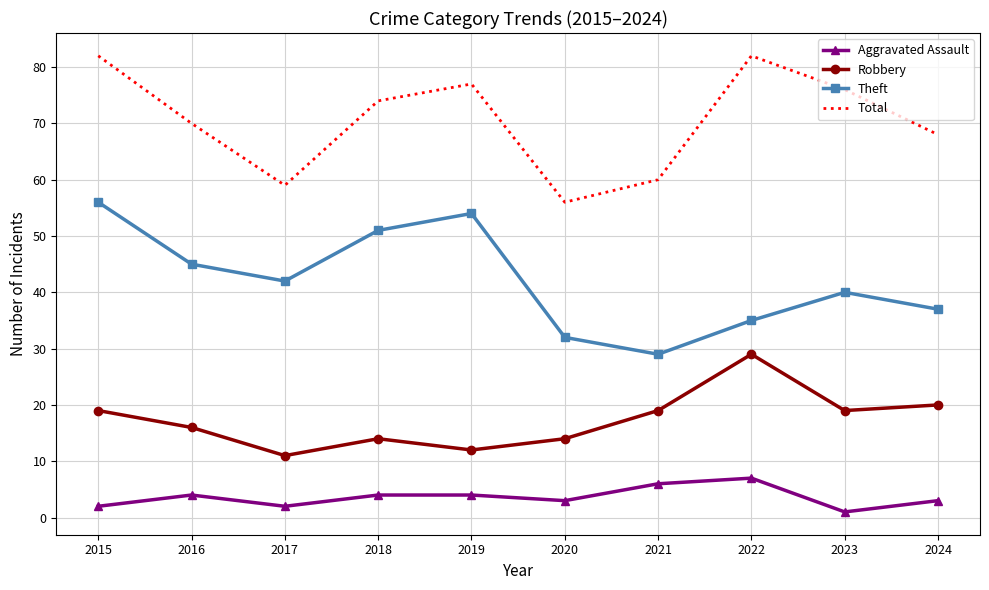

Between 2018 and 2024, which series saw the biggest shift?

Theft